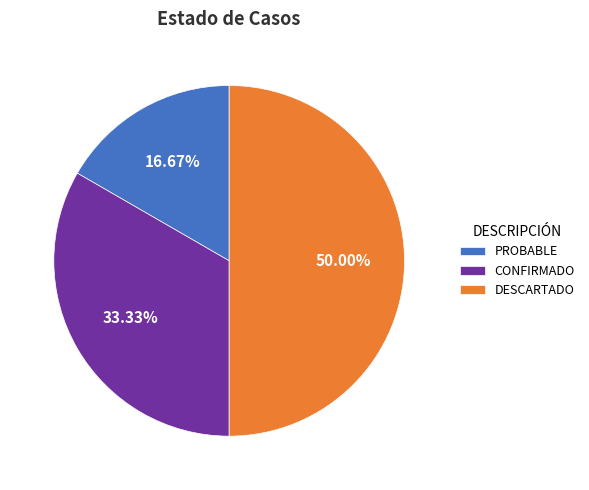

How many segments does this pie chart have?

3